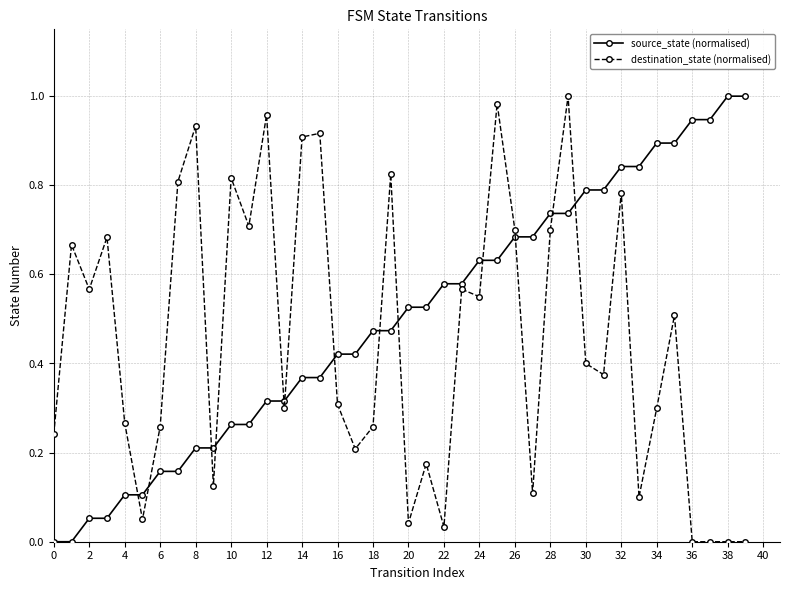

List the series in order of their overall mean, highest first.

source_state (normalised), destination_state (normalised)